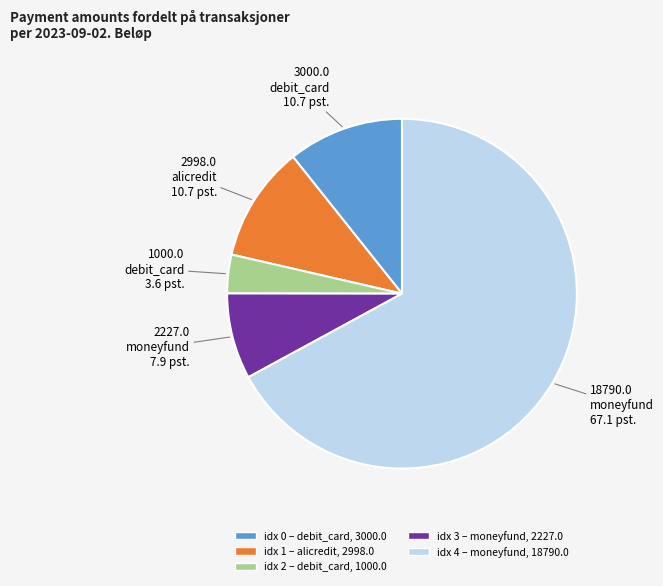

Does any single category account for the majority?

Yes